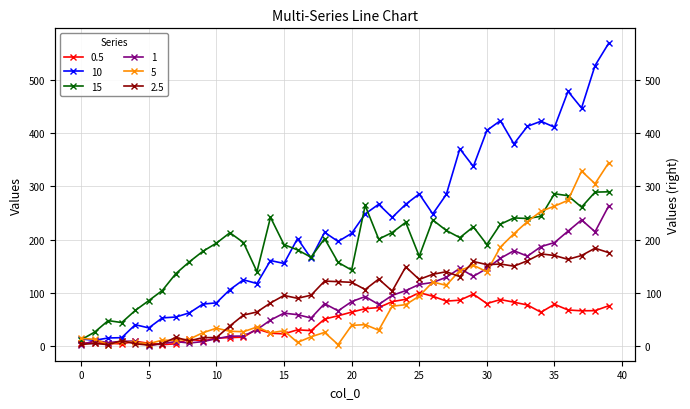

What are all the series names shown in the legend?

0.5, 10, 15, 1, 5, 2.5